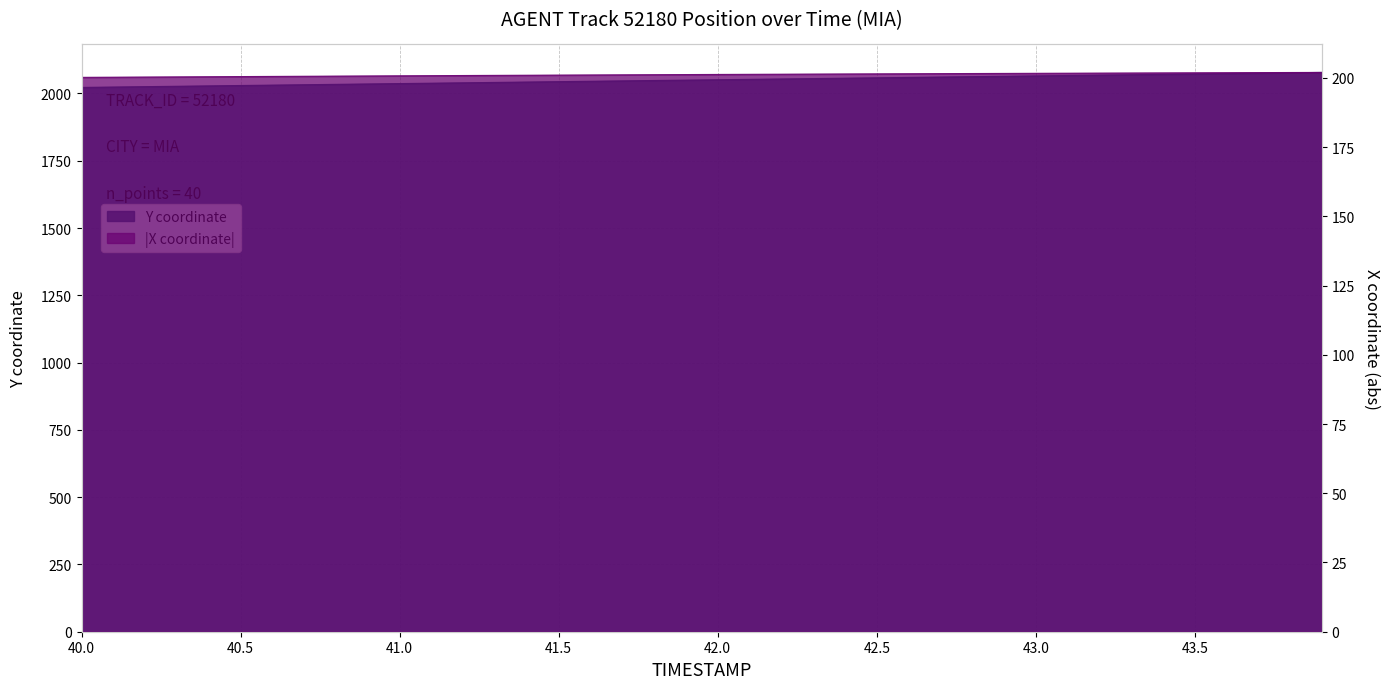

The value of TIMESTAMP at 41.6 is 2045.3. True or false?

True